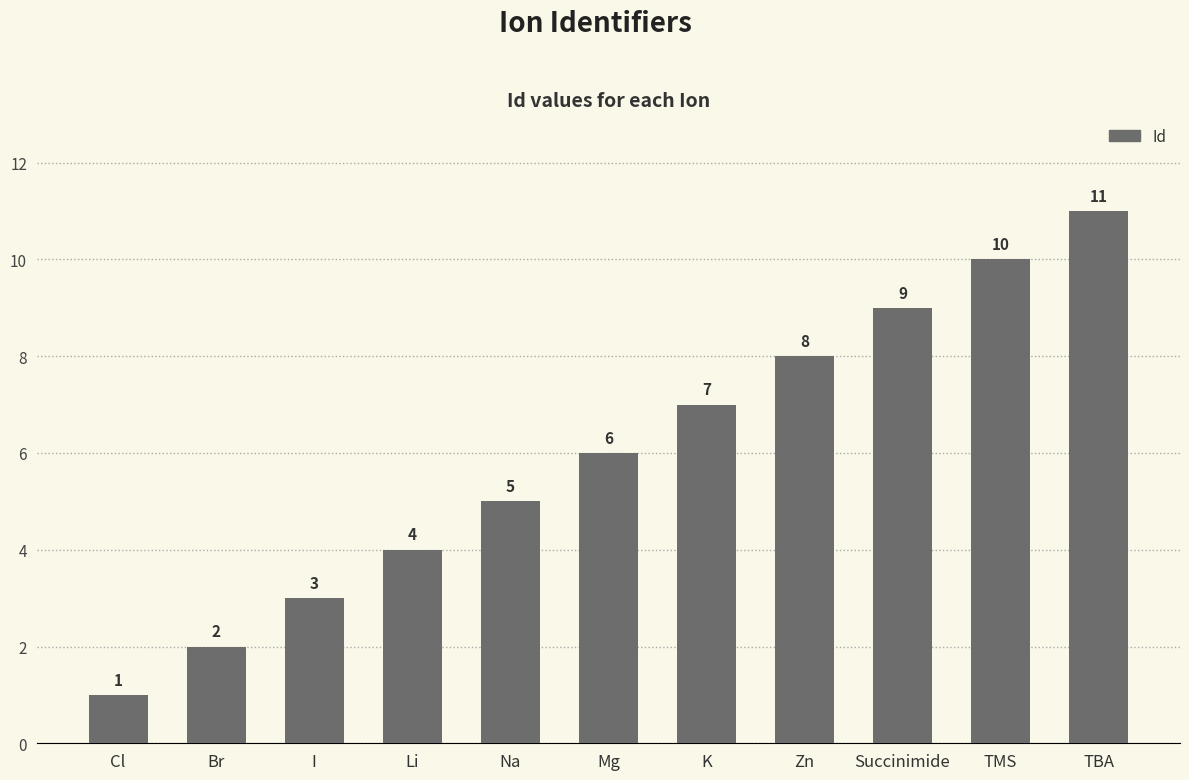

How many values are below 6?

5